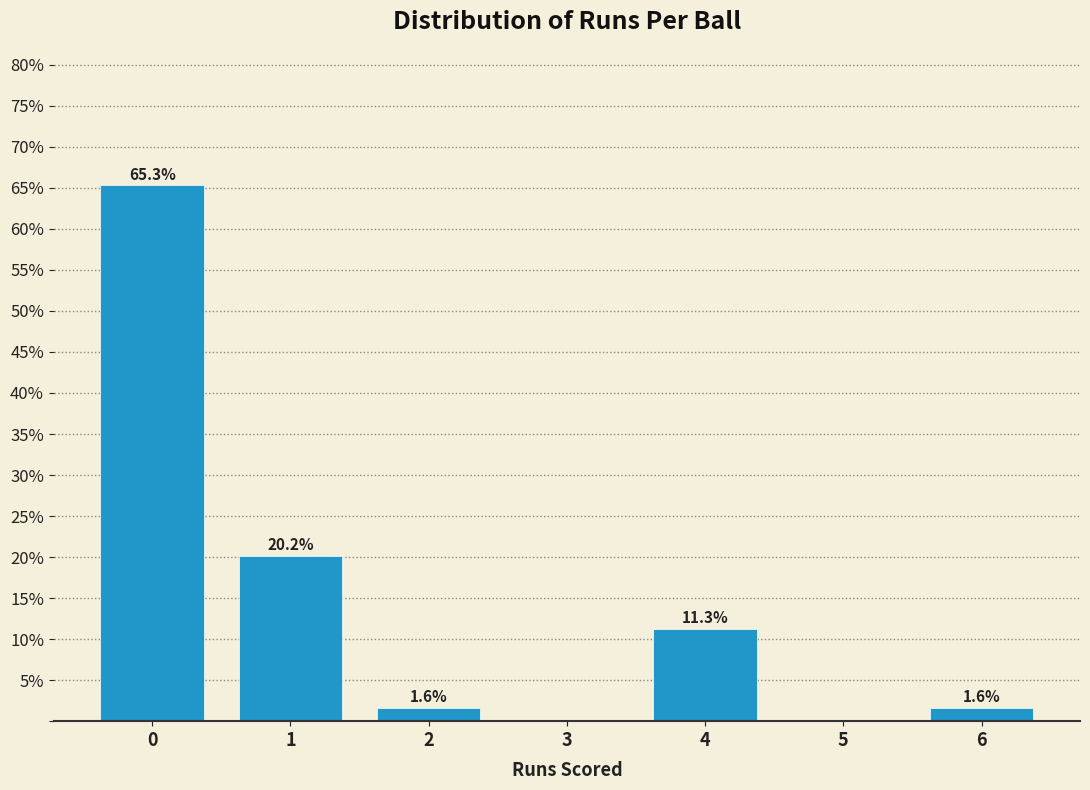

Reading left to right, what are all the values shown in this chart?

0=65.3	1=20.2	2=1.6	3=0.0	4=11.3	5=0.0	6=1.6